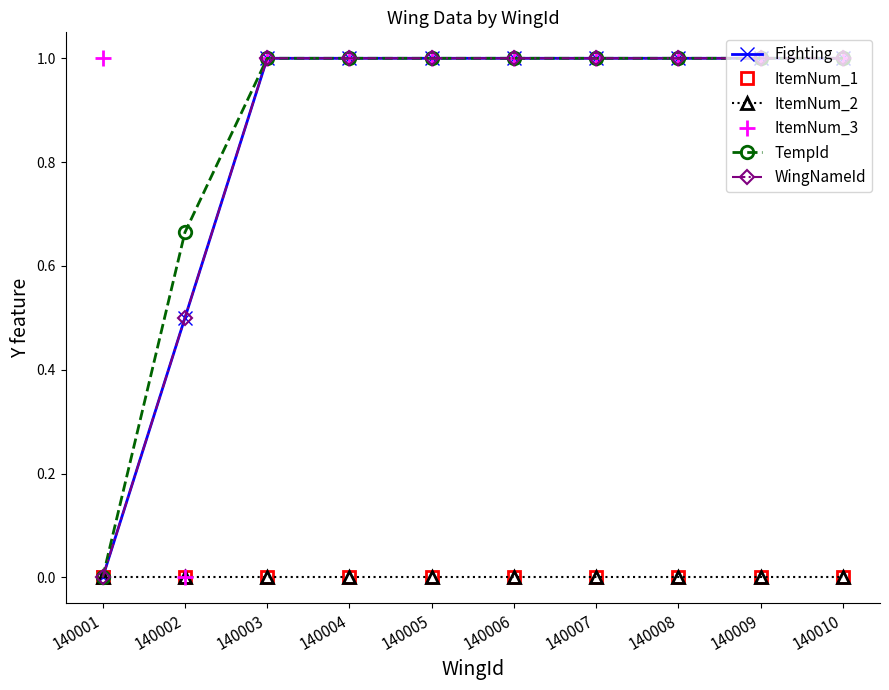

Which series has the largest total across all categories?

ItemNum_3